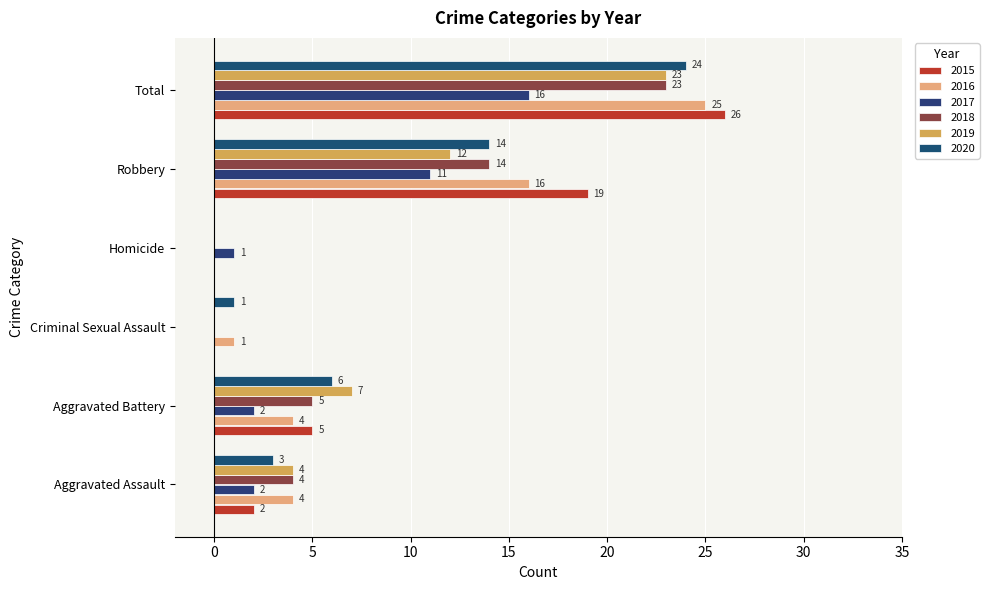

At Aggravated Assault, list the series in order from largest to smallest.

2016, 2018, 2019, 2020, 2015, 2017